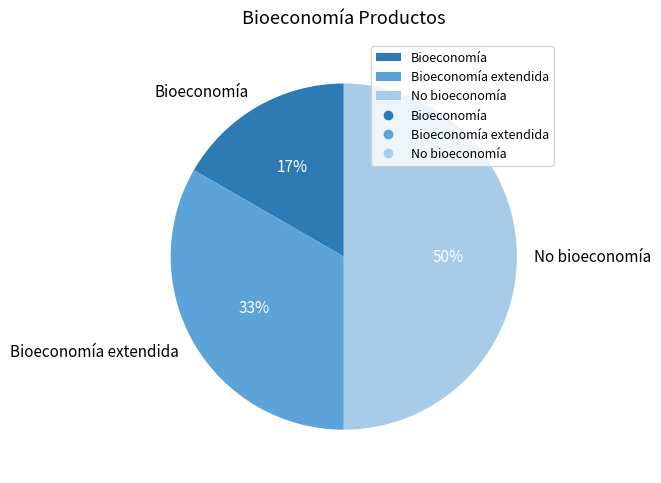

What percentage is the Bioeconomía extendida slice, to the nearest percent?

33%